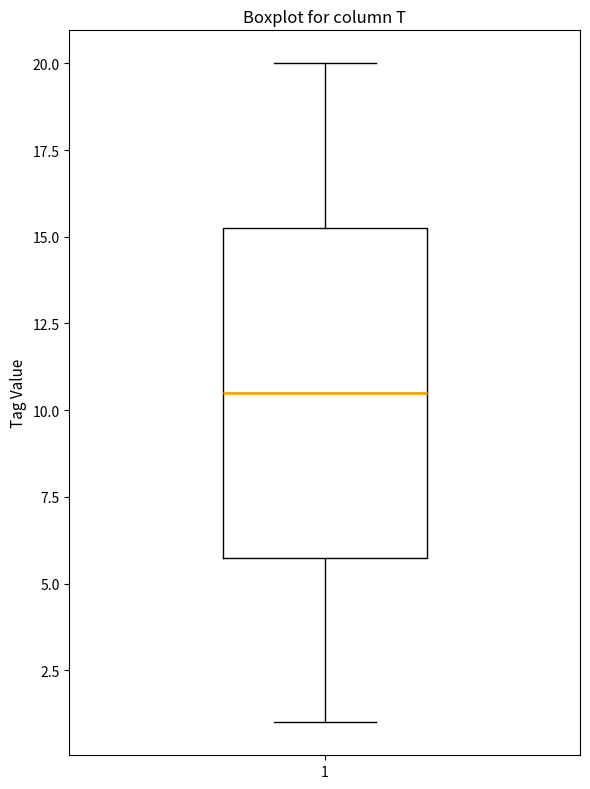

Read this box plot against the y-axis: the position of the median line, the range covered by the box, and the ends of both whiskers. The values are not printed on the chart, so give them approximately, as read against the axis.

median 10.5, box 6.0 to 15.5, whiskers 1.0 to 20.0